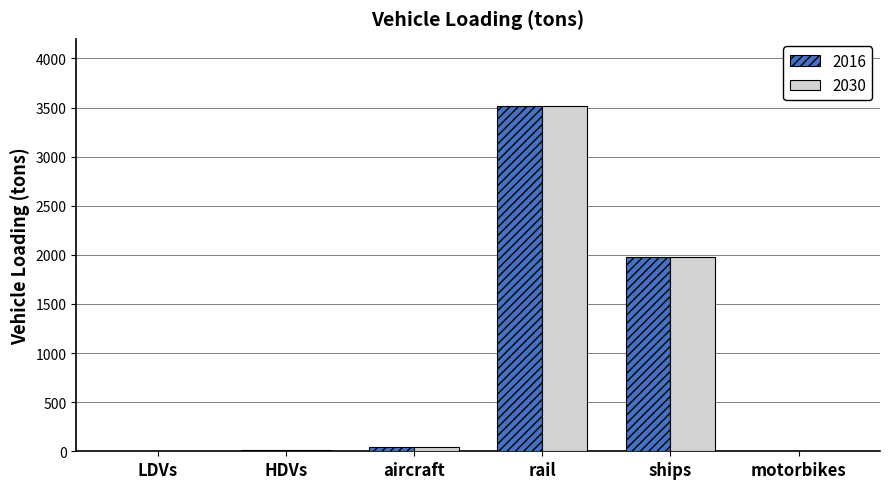

What is the sum of all 2030 values?

5545.8